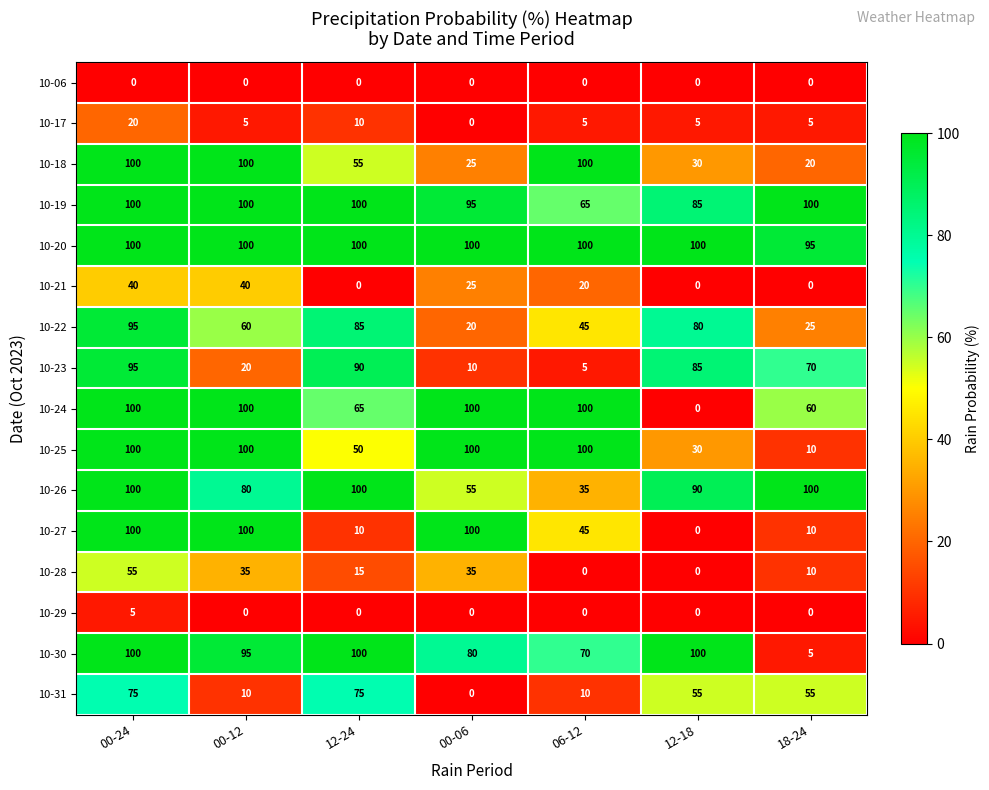

What is the lowest value of the 10-25 series?

10